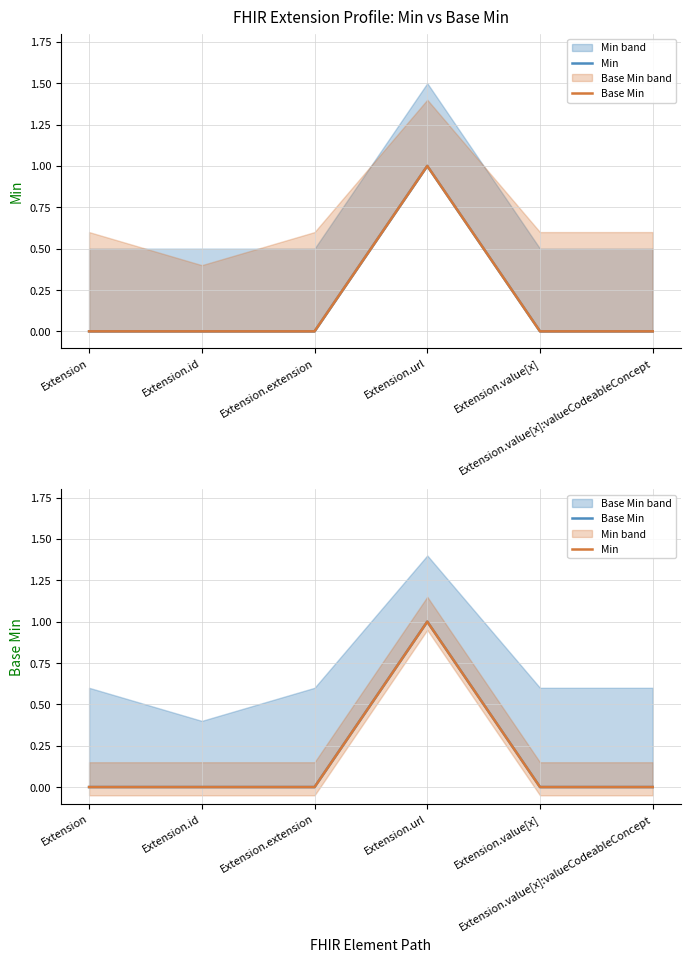

The Base Min series shows 0 at Extension. True or false?

True